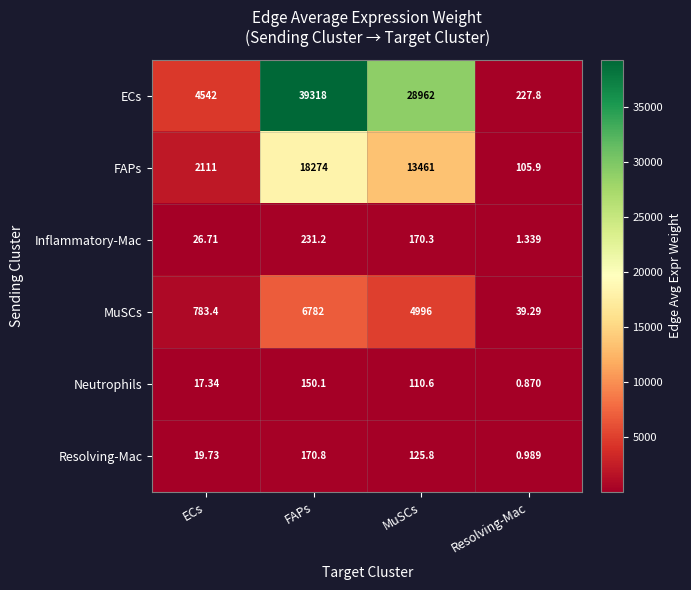

At which category is the sum across all series the highest?

FAPs